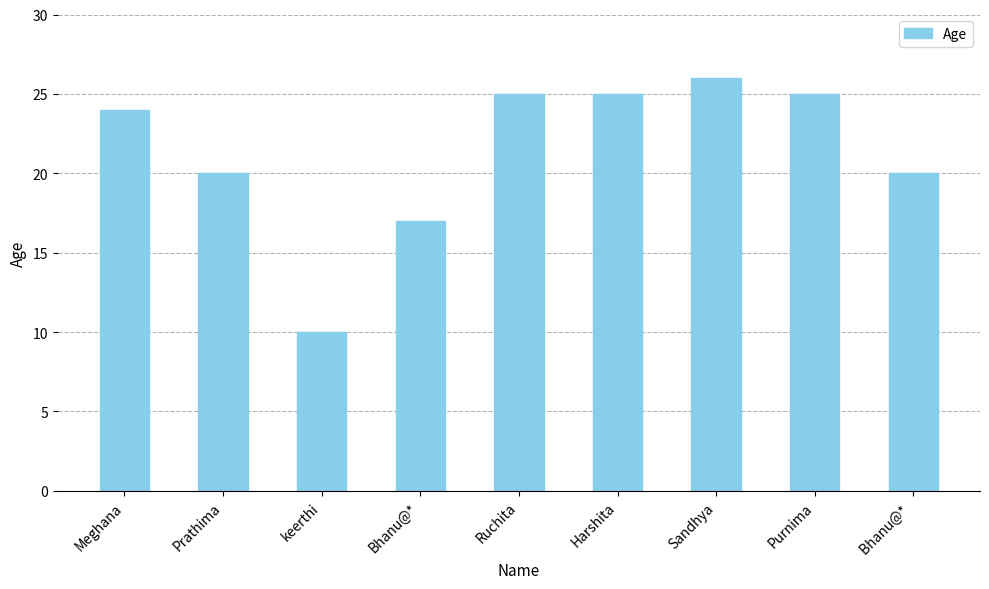

Which label corresponds to the smallest value in the chart?

keerthi